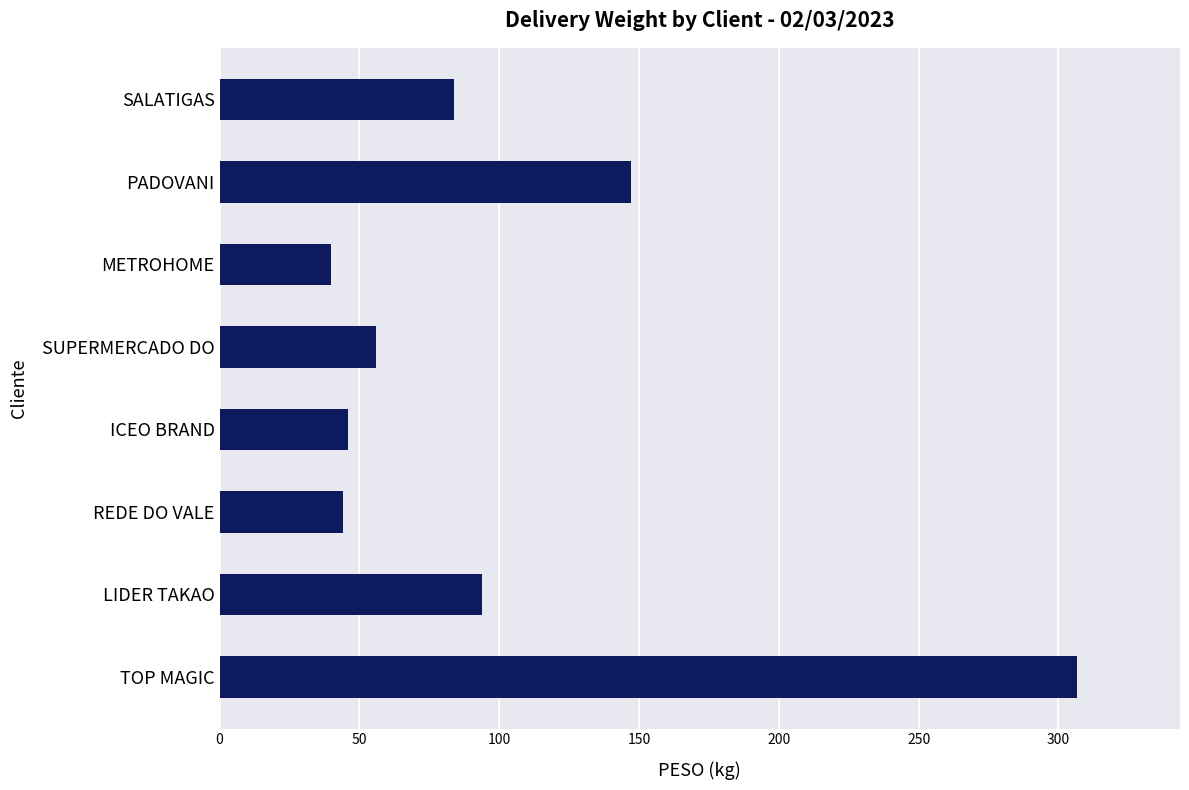

Reading bottom to top, list all the values displayed in this chart.

306.7	93.9	44.1	45.8	55.9	39.9	147.2	83.9